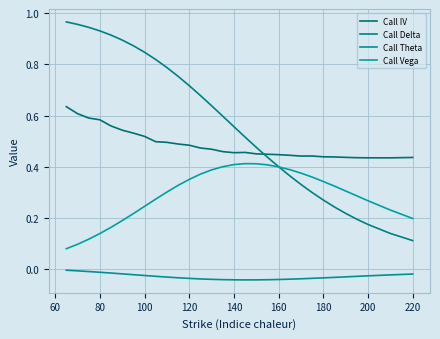

True or false: Call IV and Call Vega cross at least once.

False